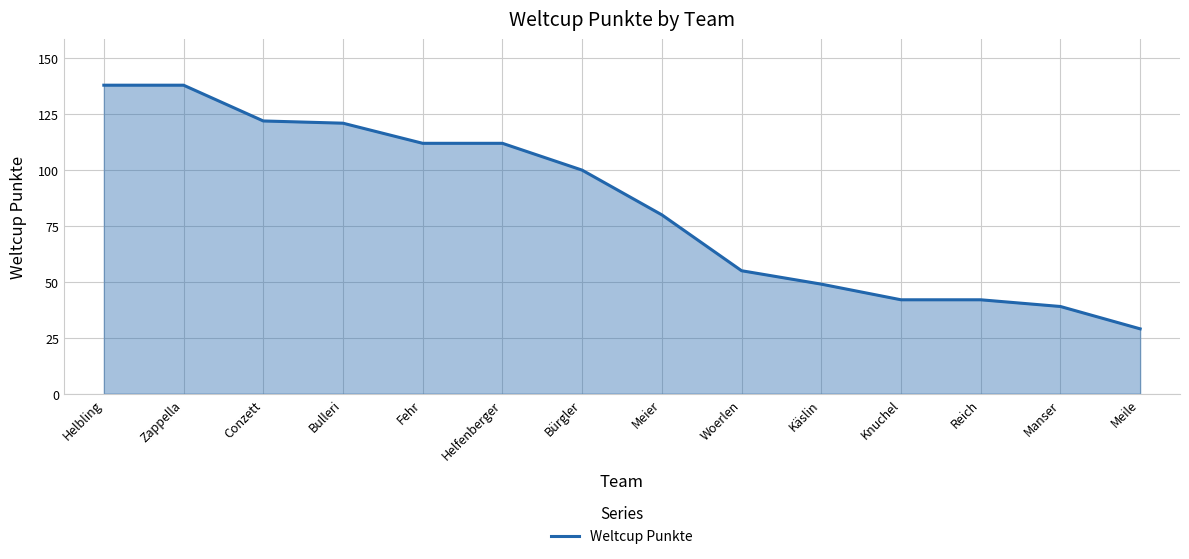

What is the minimum value shown in the chart?

29